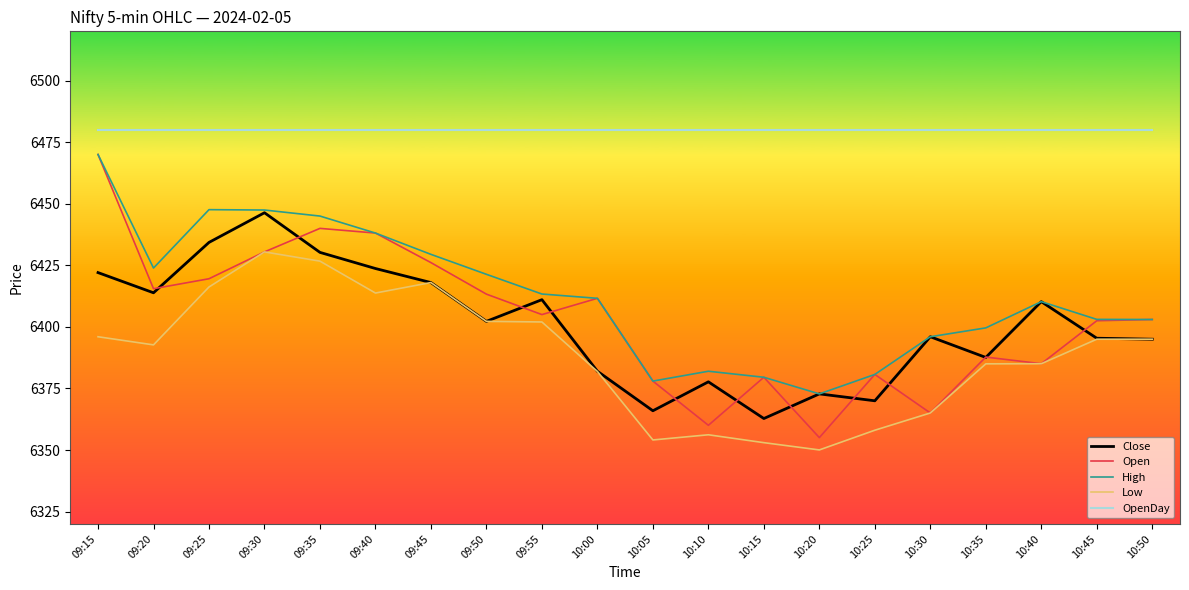

Where is the first local minimum for Low?

09:20